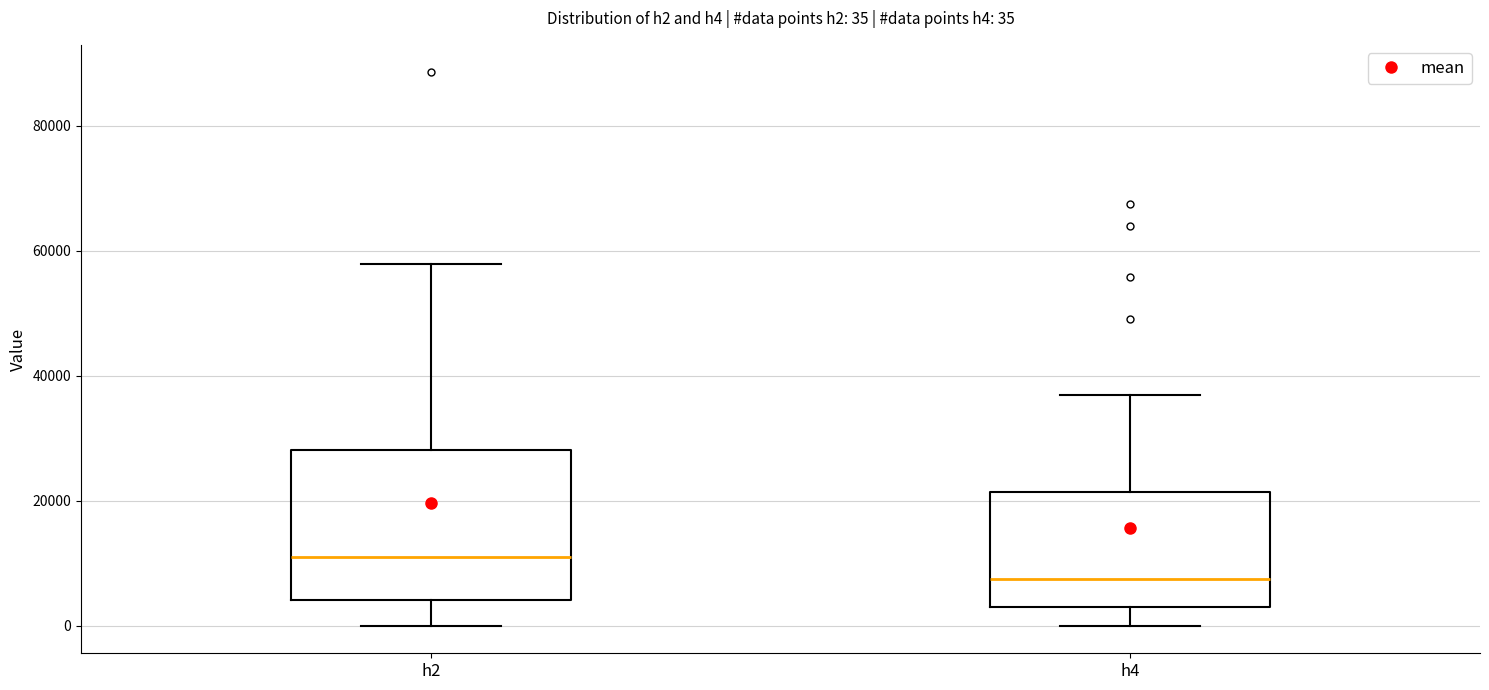

Which box has the lowest median line?

h4